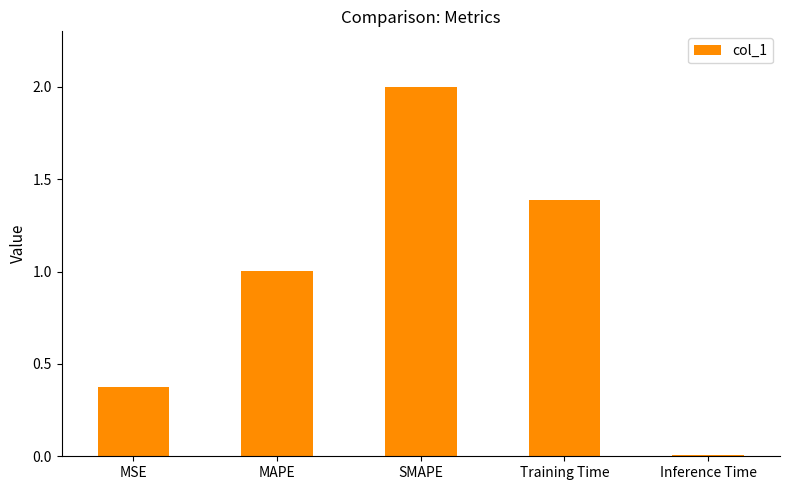

Which category has the highest value across all series?

SMAPE